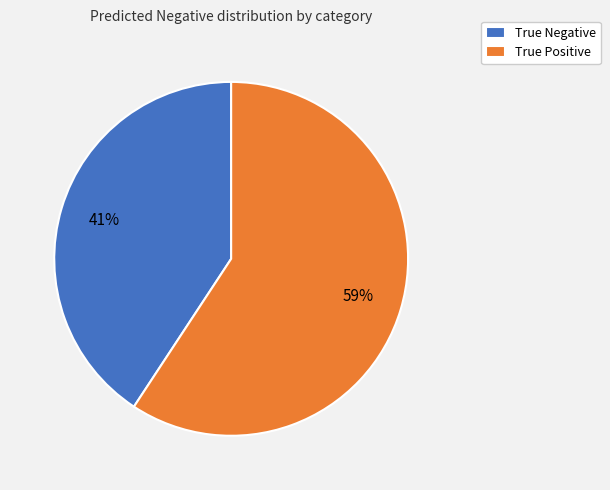

Does True Negative represent more than half of the total?

No